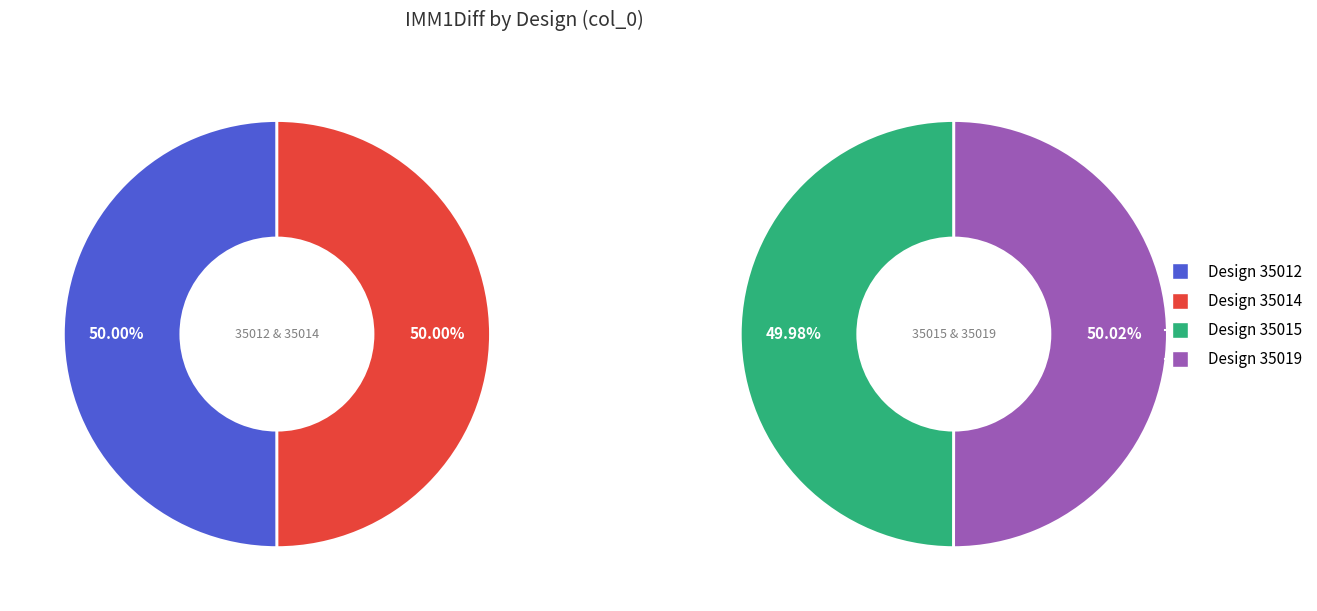

Count the number of slices in the pie.

4